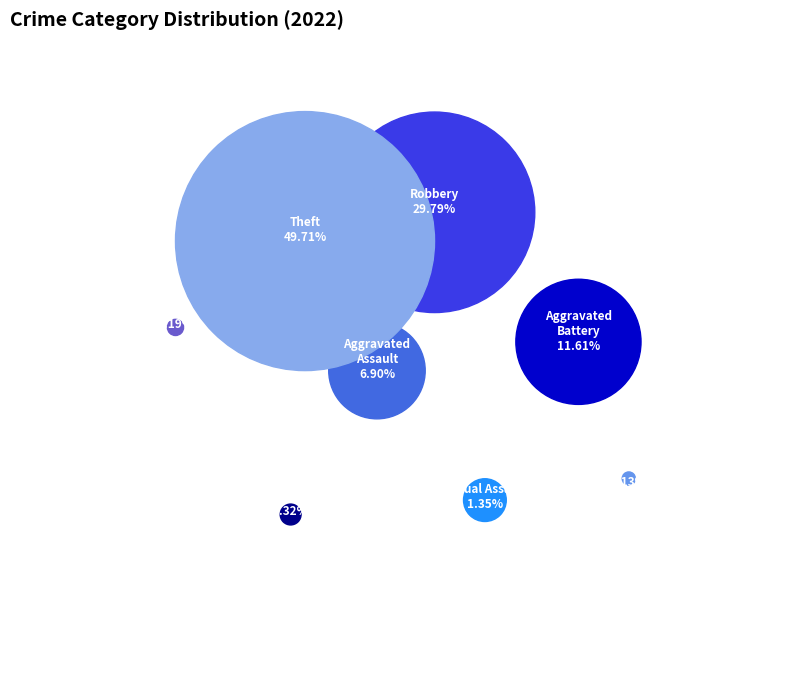

True or false: Motor Vehicle Theft accounts for 0% of the total.

True